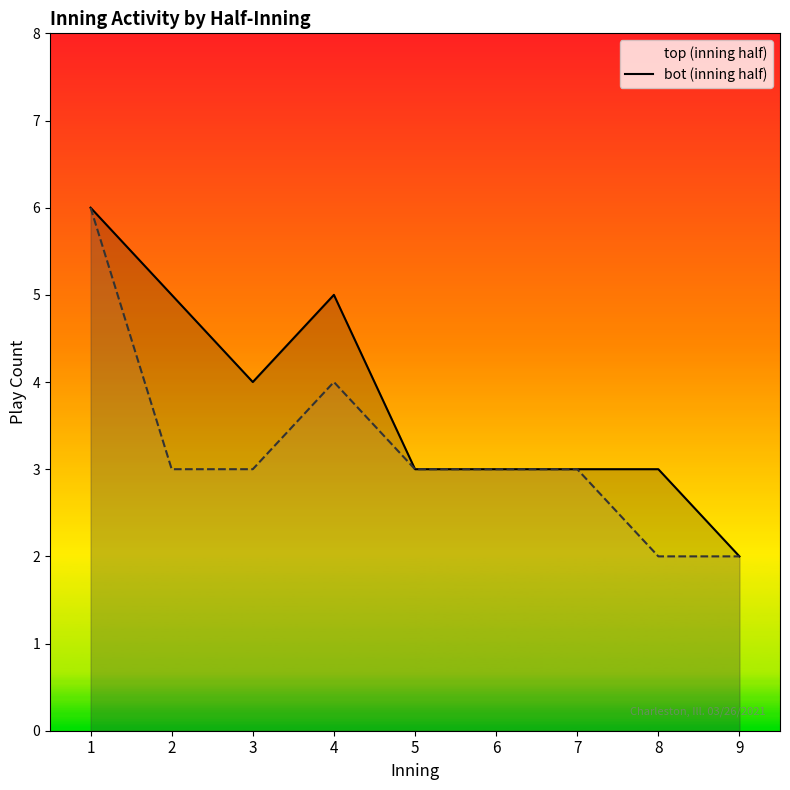

What is the maximum value for top?

6